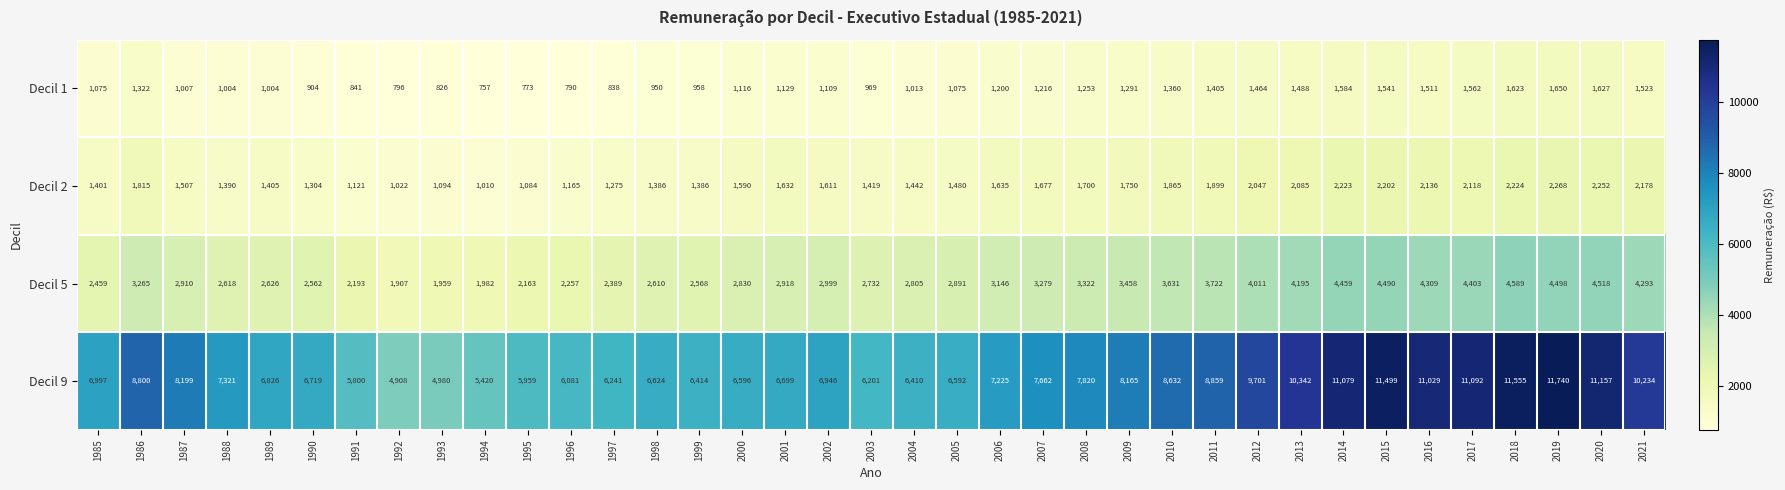

What is the spread (max minus min) of values at 1993?

4154